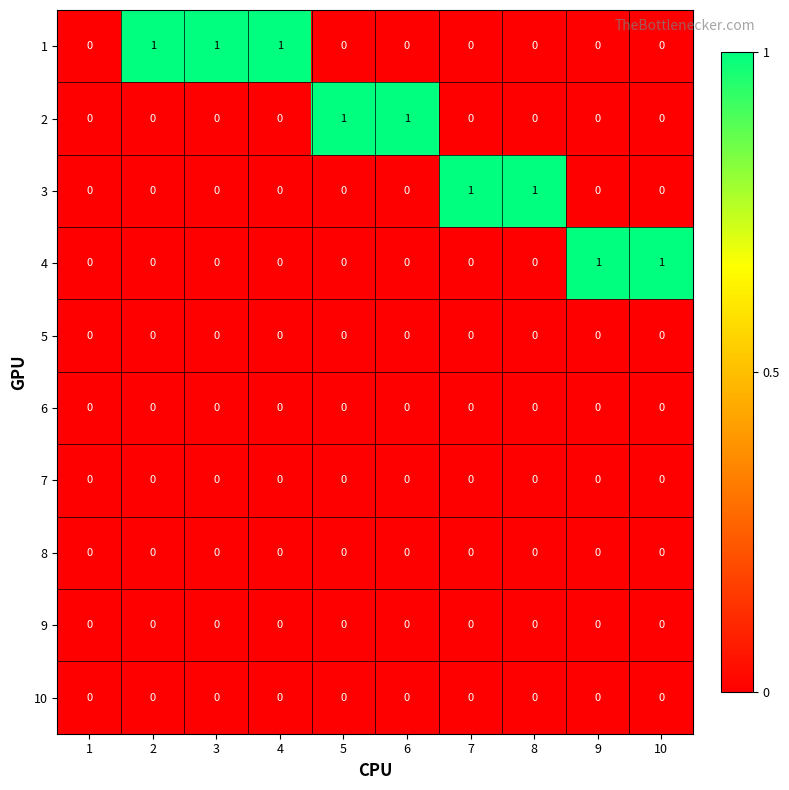

How many 1 values are between 0 and 1?

10